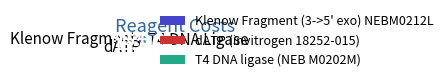

Rank the categories by value from lowest to highest.

dATP, Klenow Fragment, T4 DNA Ligase